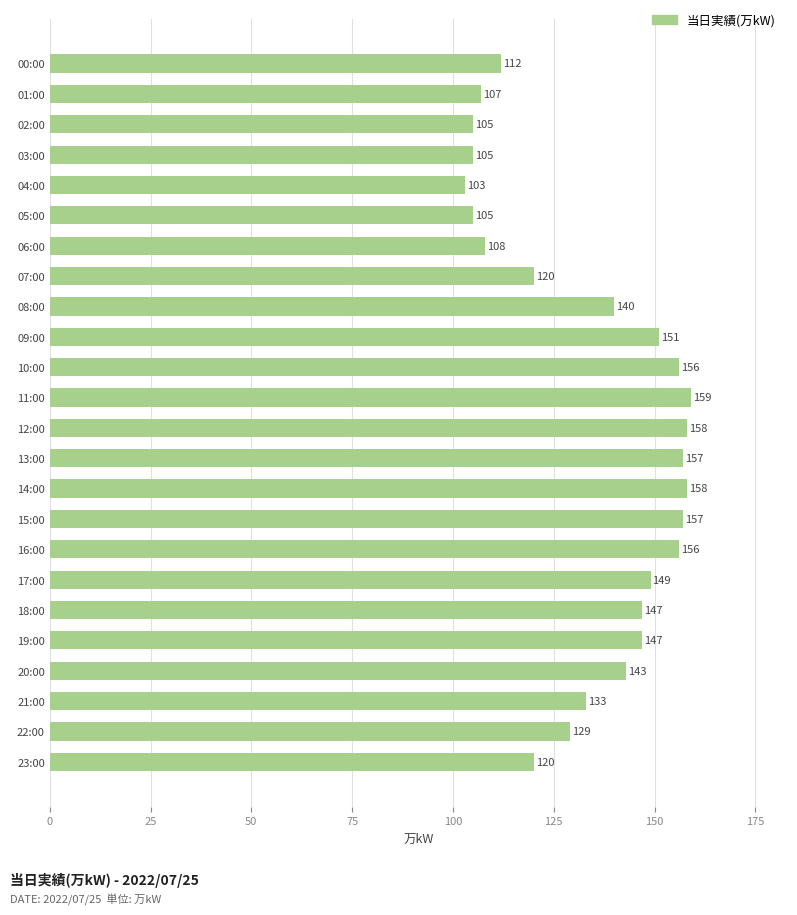

Between 17:00 and 07:00, which is larger?

17:00